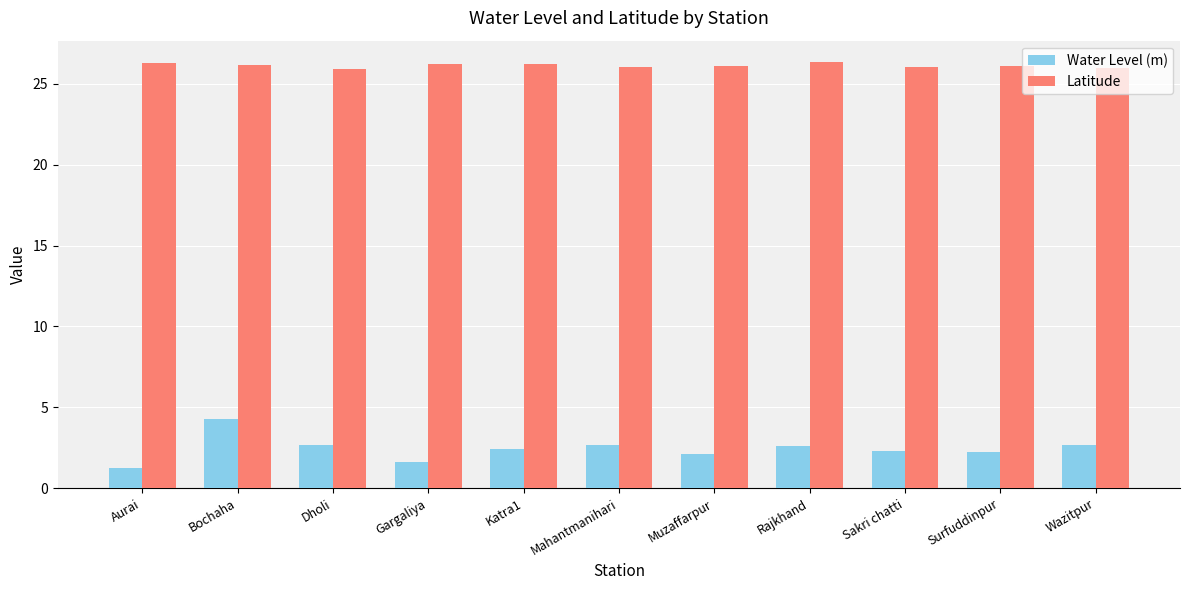

At Mahantmanihari, list the series in order from smallest to largest.

Water Level (m), Latitude